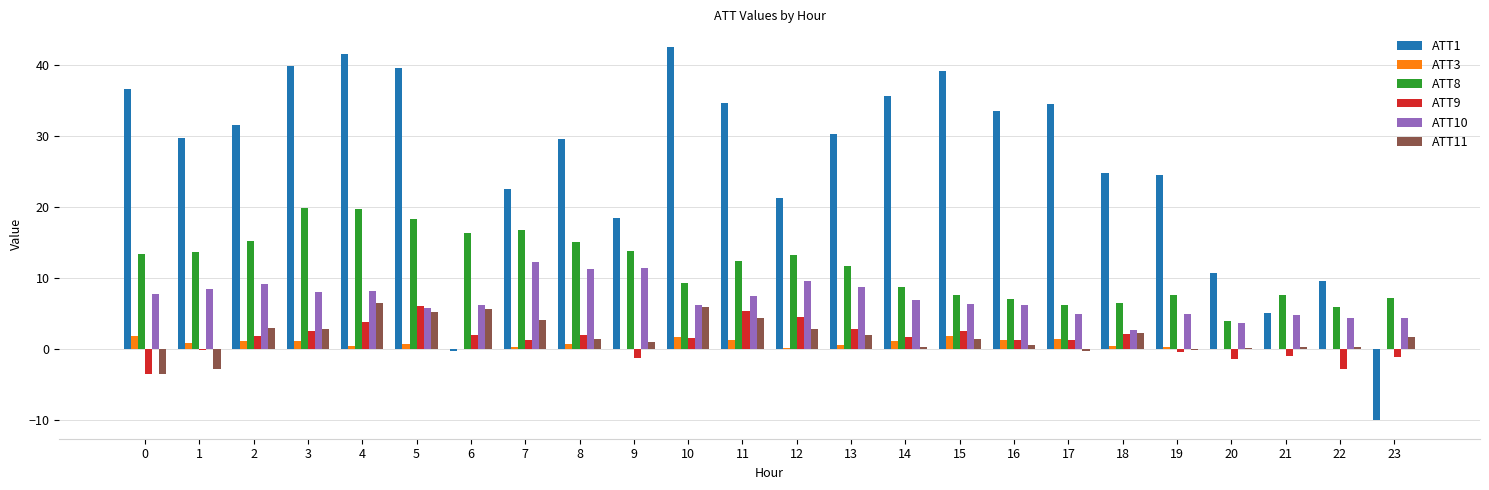

True or false: ATT8 has a value of 4.2 at 17.

False